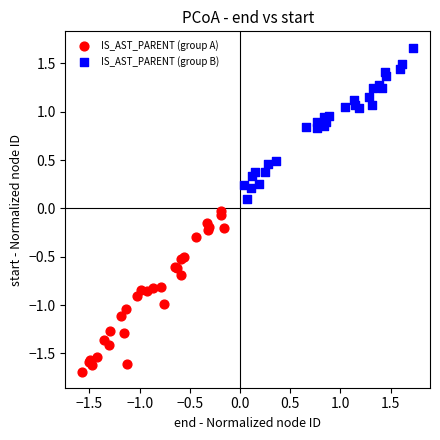

Which series contains the lowest Y value?

IS_AST_PARENT (group A)